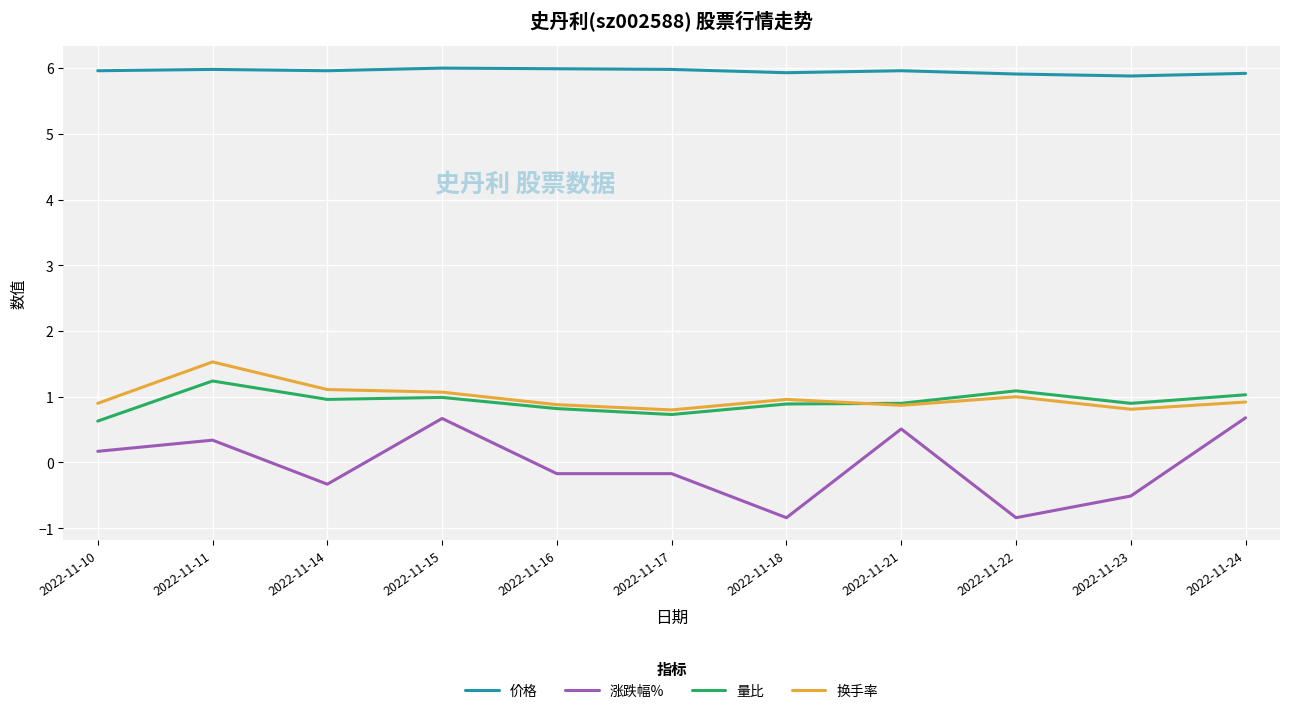

How many negative values does the 涨跌幅% series have?

6